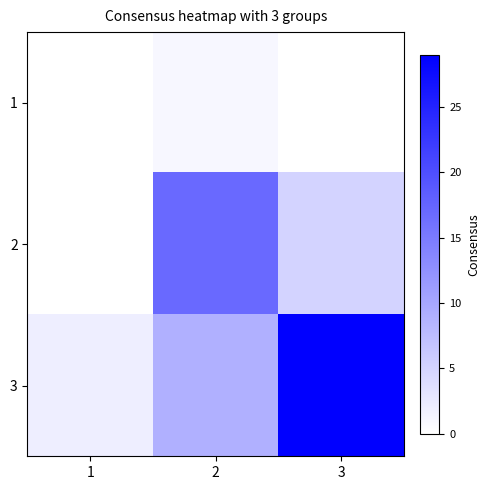

What is the total value across all series at 2?

27